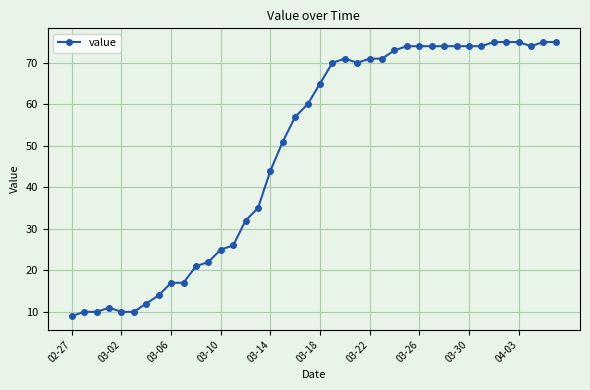

What is the greatest value displayed?

75